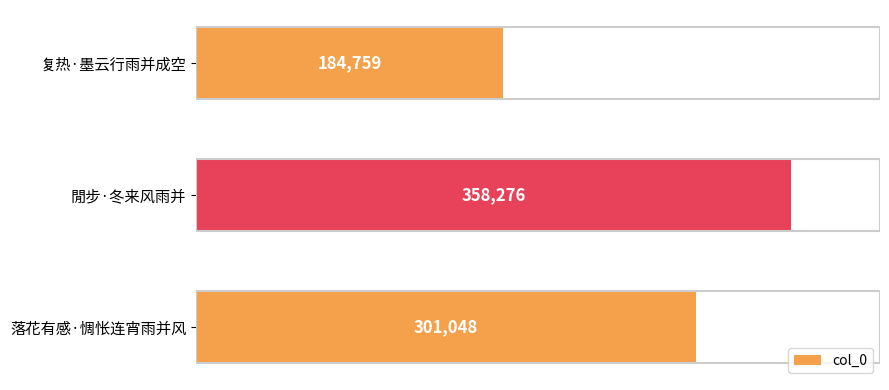

Reading top to bottom, extract all data points from this chart.

复热·墨云行雨并成空=184759	閒步·冬来风雨并=358276	落花有感·惆怅连宵雨并风=301048